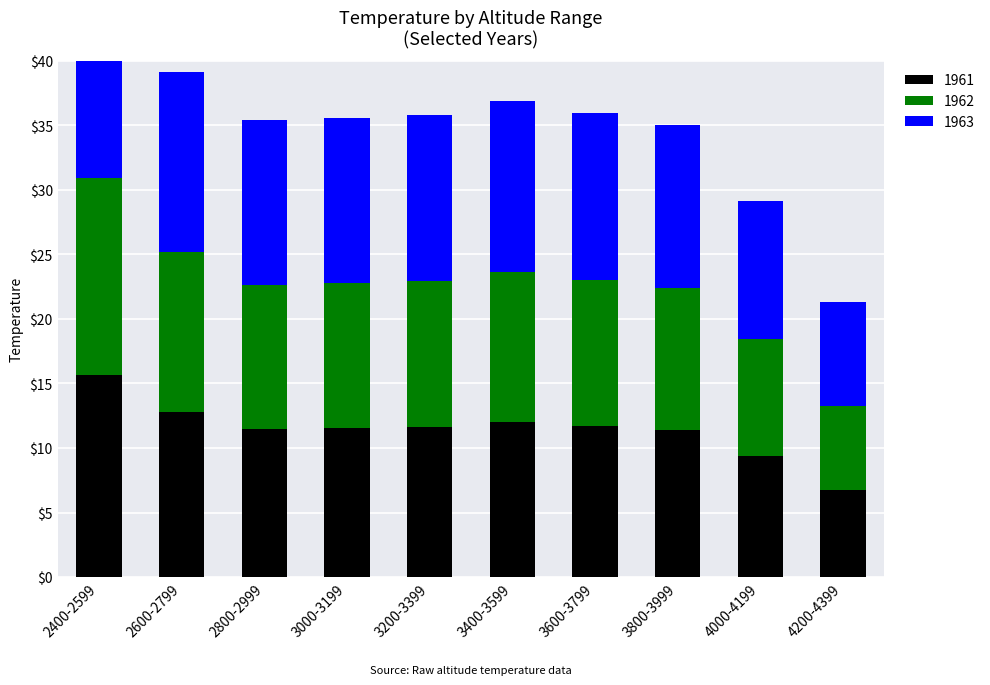

How many data points in 1961 are less than 11?

2